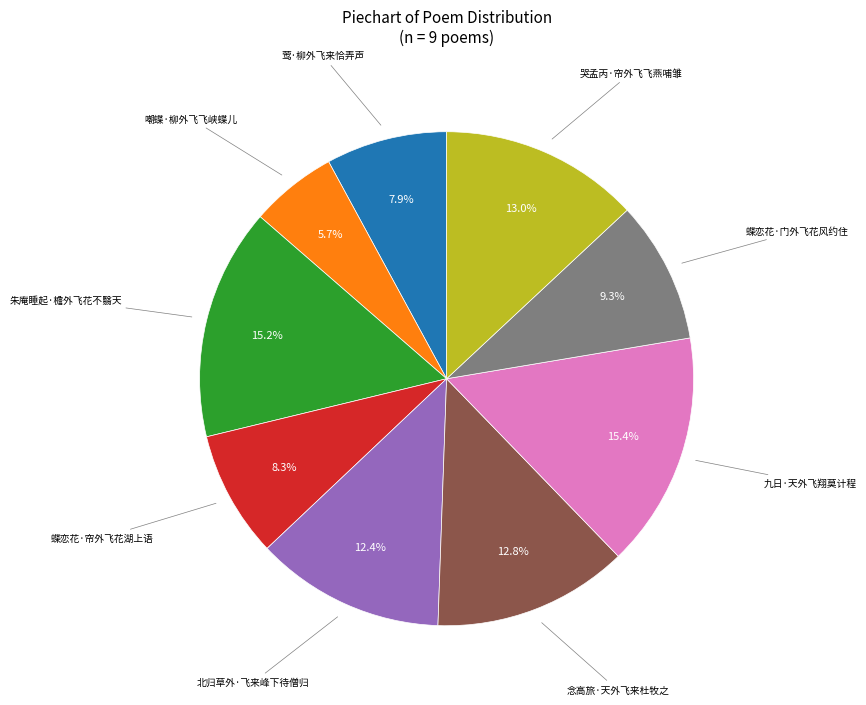

Which category has the smallest portion of the pie?

嘲蝶·柳外飞飞峡蝶儿